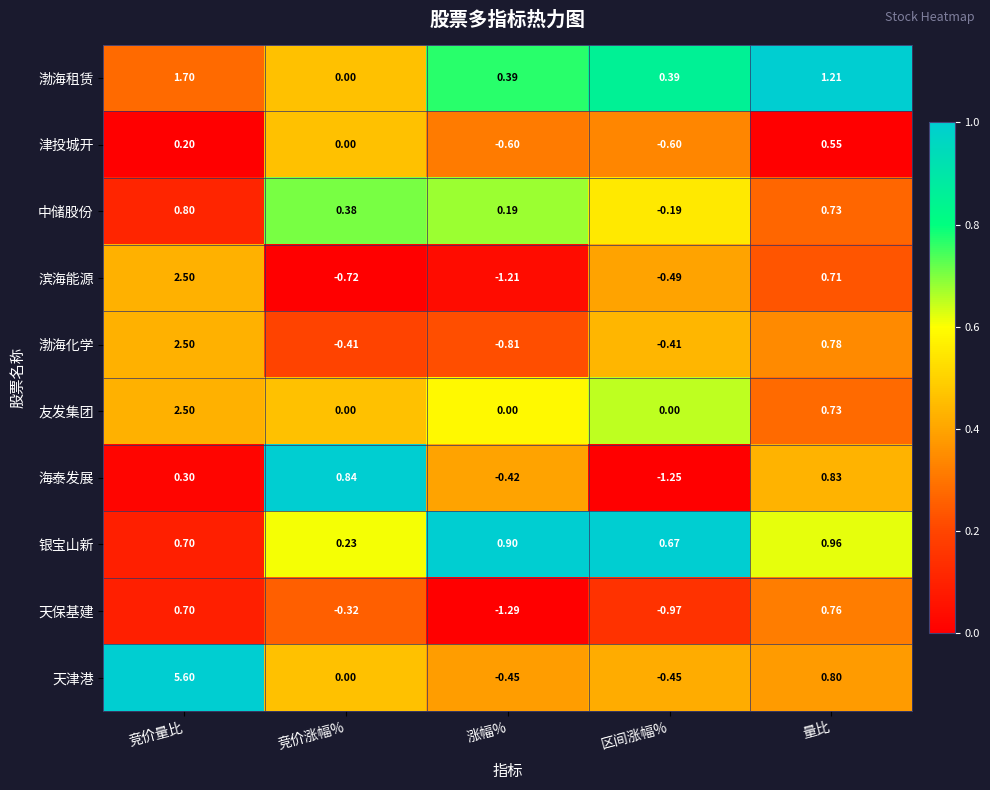

At how many categories does at least one series exceed 0?

5